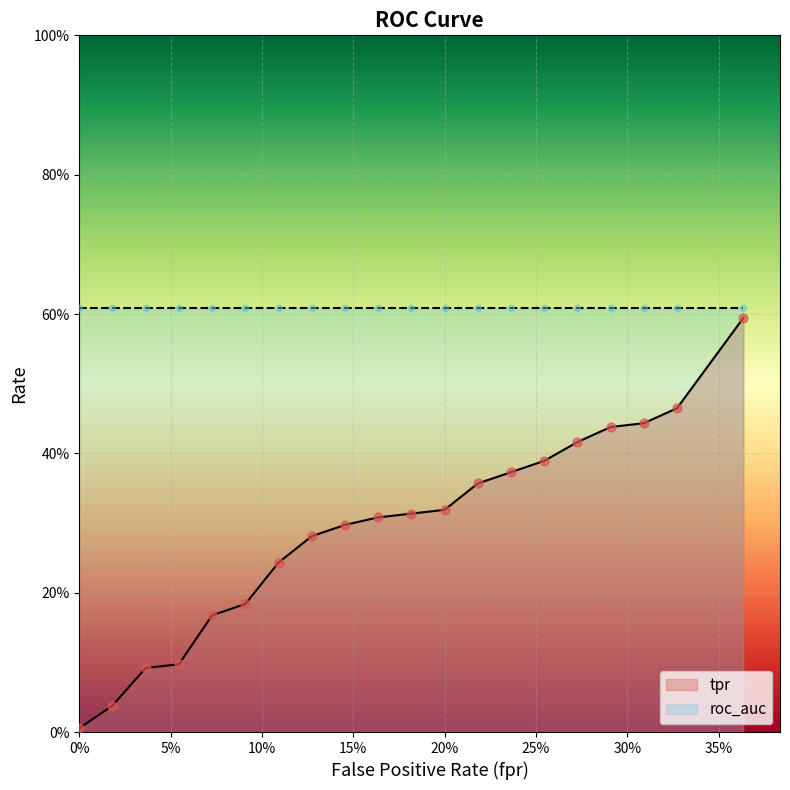

At how many categories does at least one series exceed 0?

20